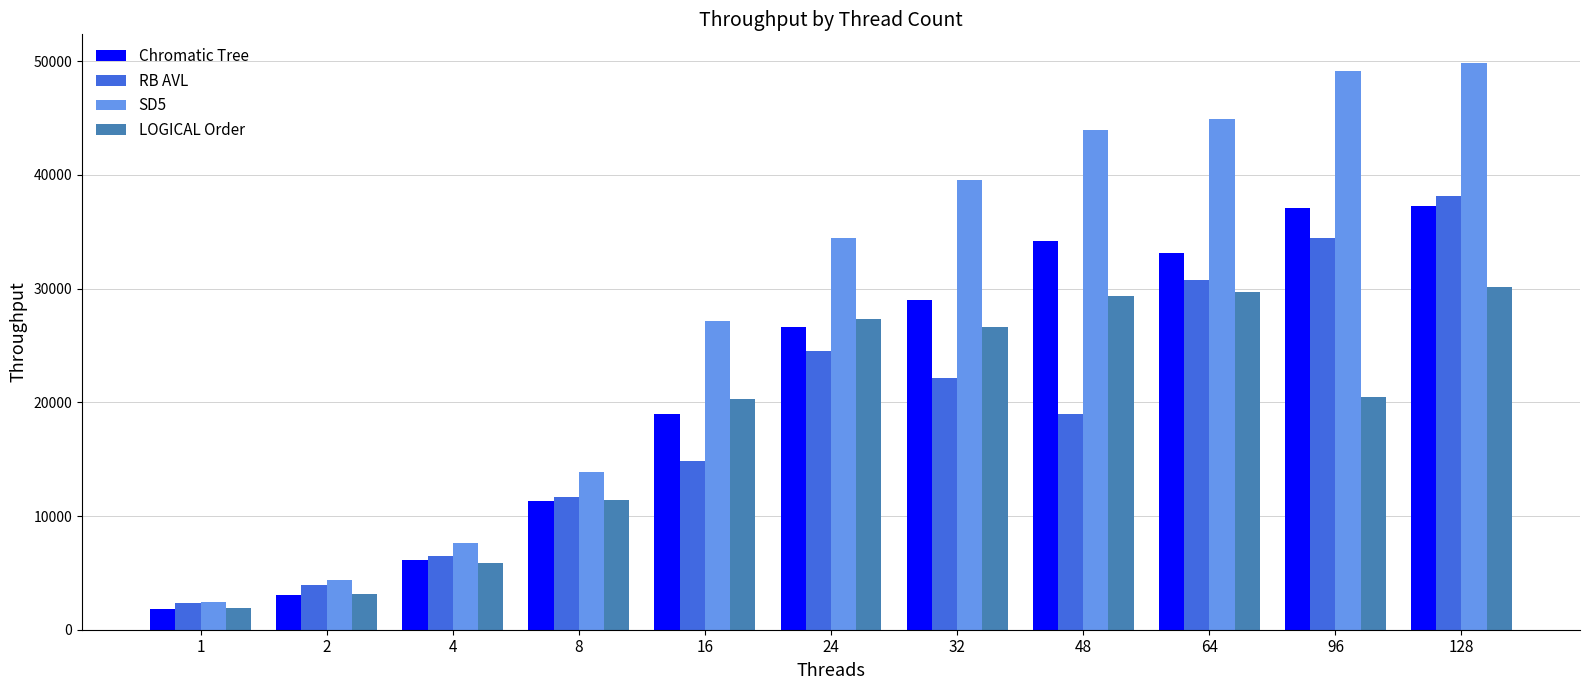

Is the value of SD5 at 1 greater than the value of LOGICAL Order at 128?

No